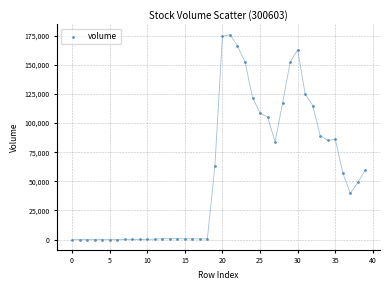

What is the range of Y values (max minus min)?

175943